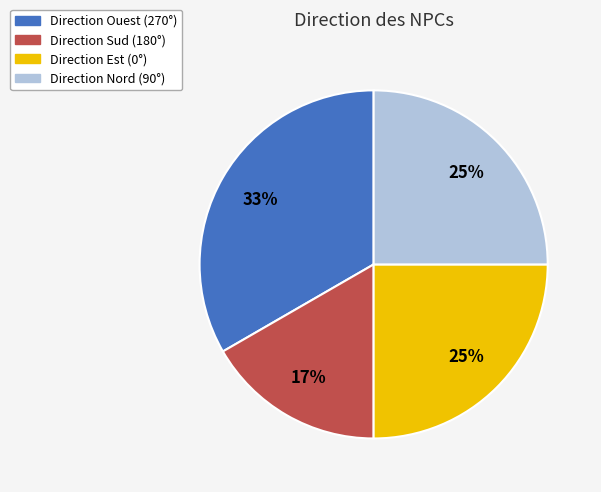

To the nearest percent, what is the average slice percentage?

25%